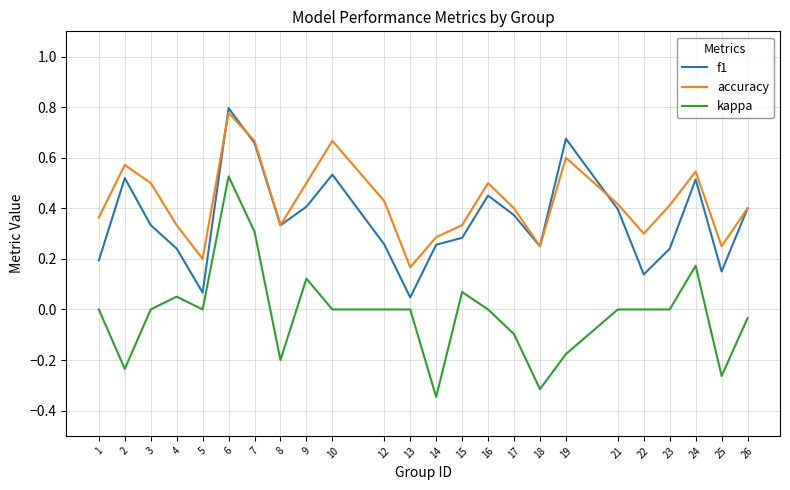

Which series has the largest range (max minus min)?

kappa